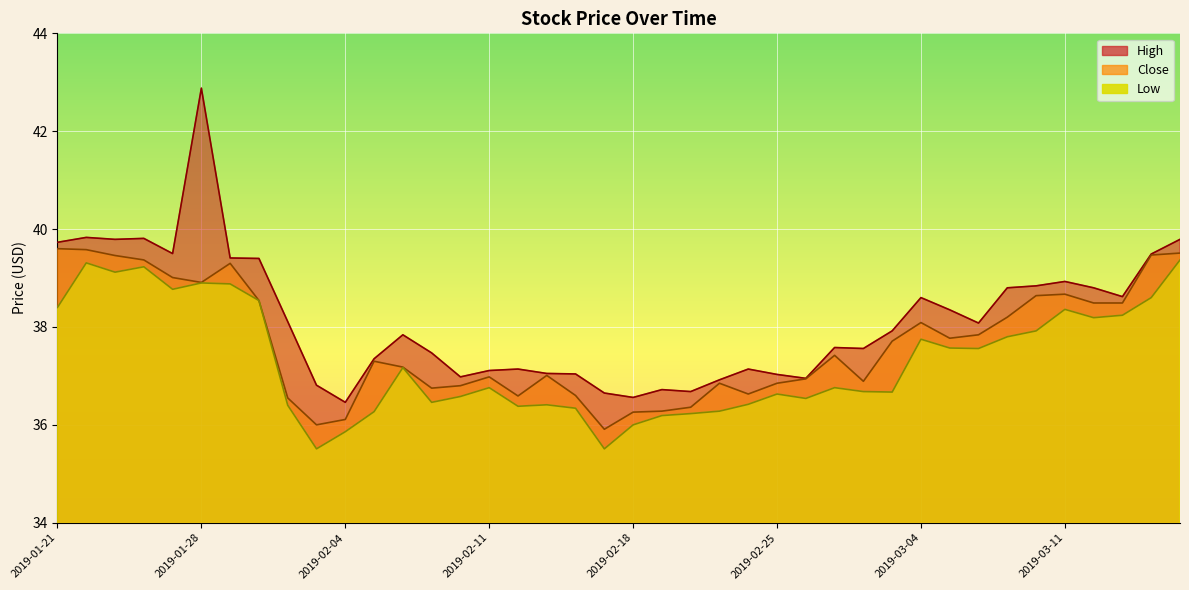

What is the difference between the High values at 2019-03-04 and 2019-02-18?

2.0